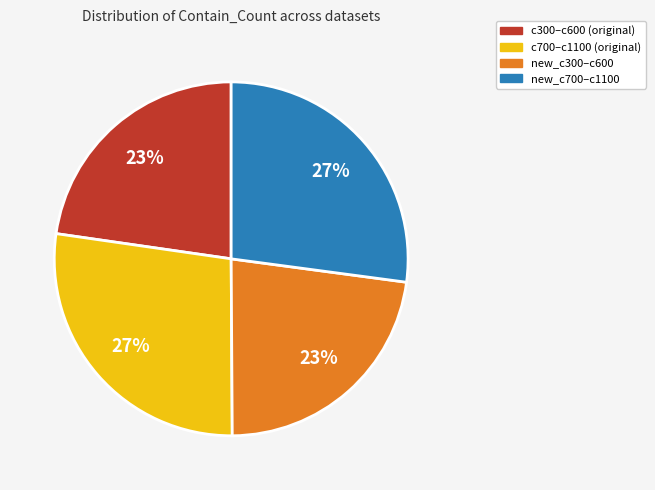

Combined, do new_c700–c1100 and c700–c1100 (original) account for over 50%?

Yes